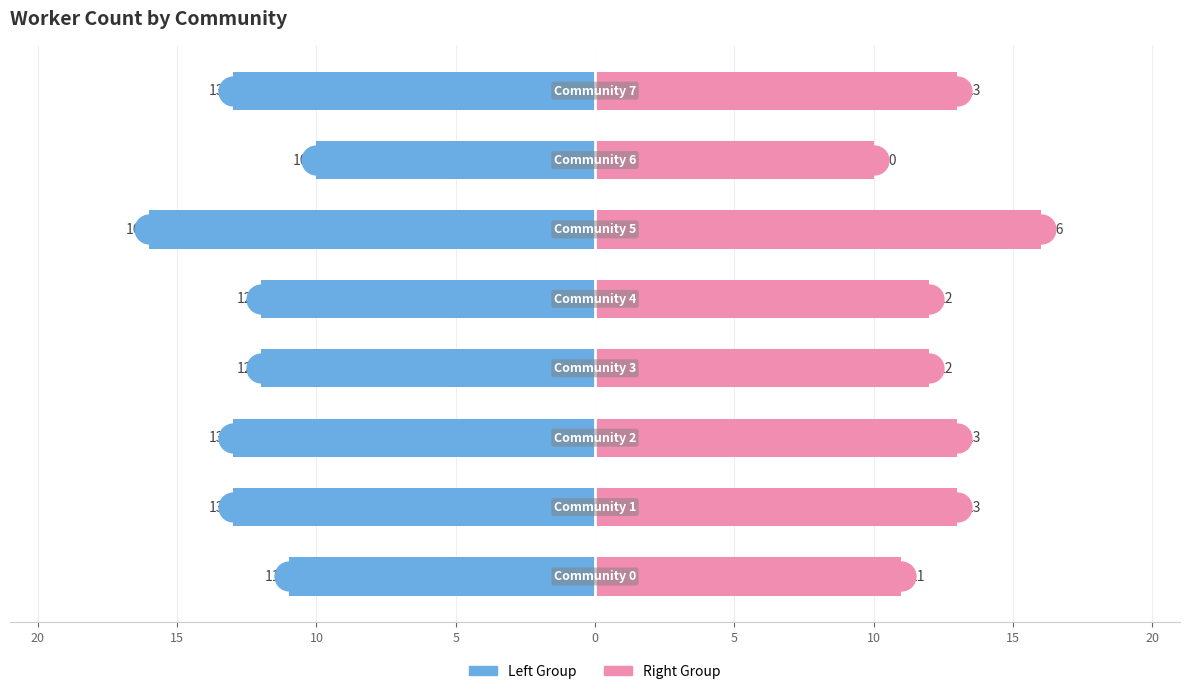

Reading left to right, transcribe all the data shown in this chart.

Count (Left): -11	-13	-13	-12	-12	-16	-10	-13
Count (Right): 11	13	13	12	12	16	10	13